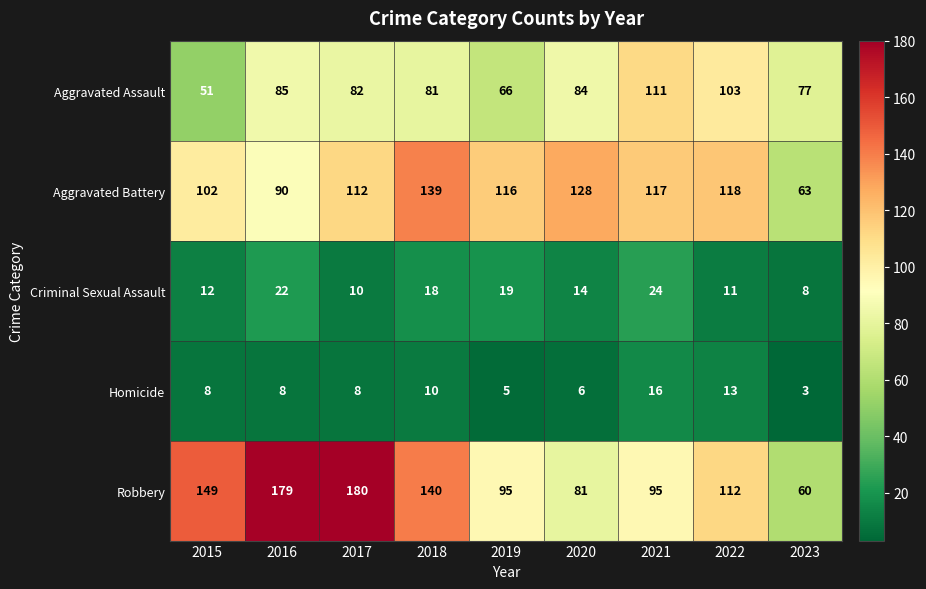

At which label does Aggravated Battery first exceed 116?

2018